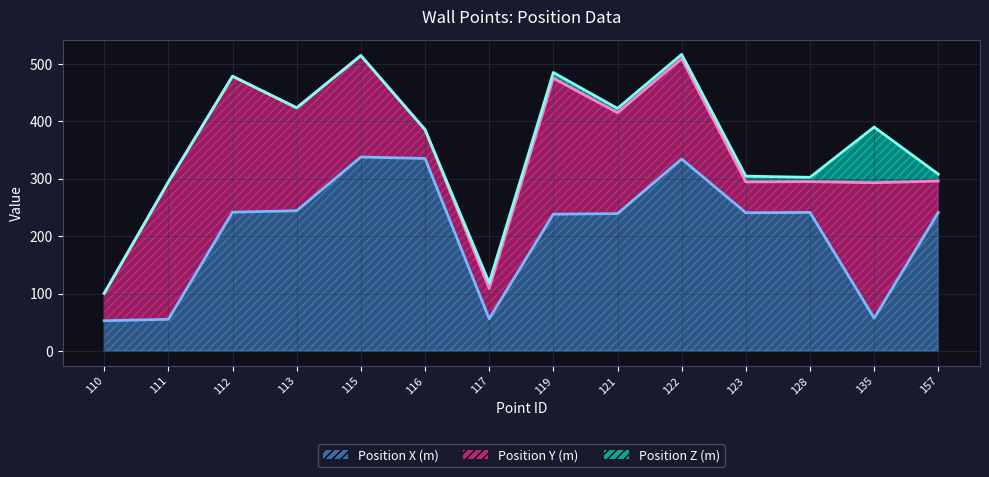

What is the value of the Position Y (m) line point at the 2nd from the left?

294.6